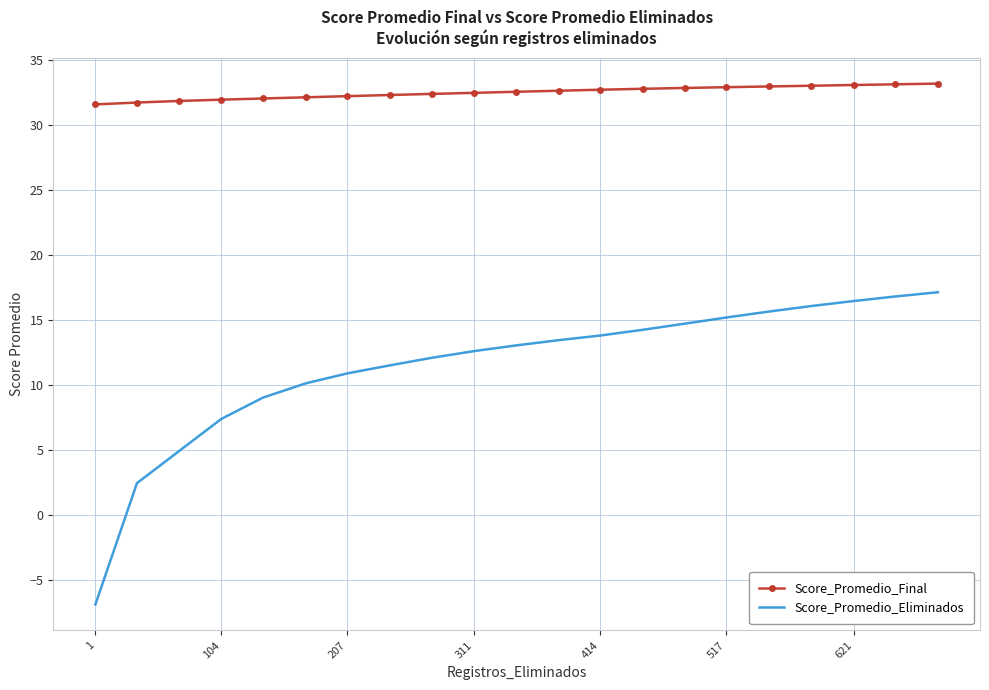

List the series in order of their peak value, lowest first.

Score_Promedio_Eliminados, Score_Promedio_Final